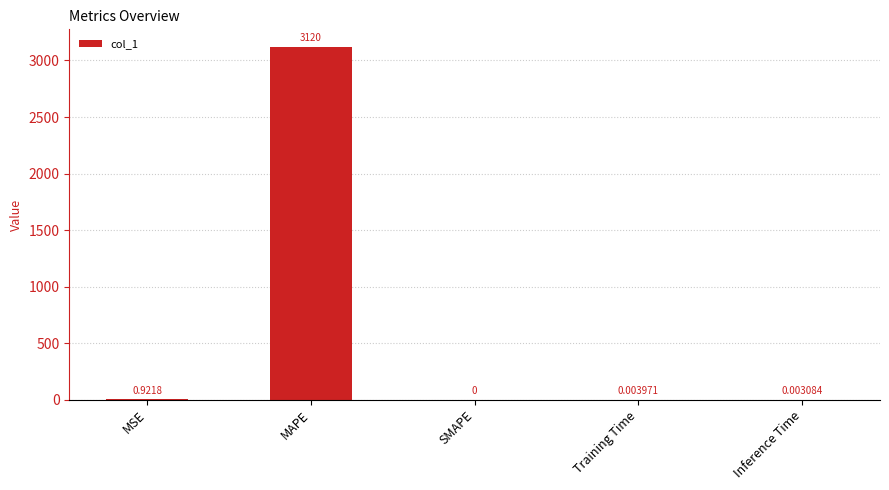

Which label corresponds to the largest value in the chart?

MAPE